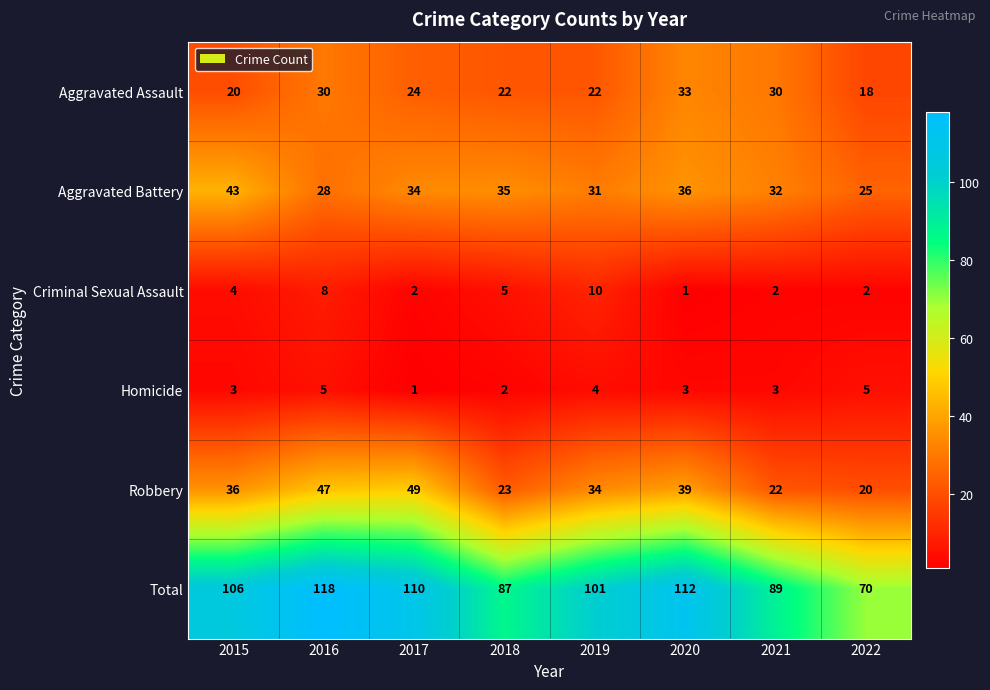

At how many categories does at least one series exceed 4?

8